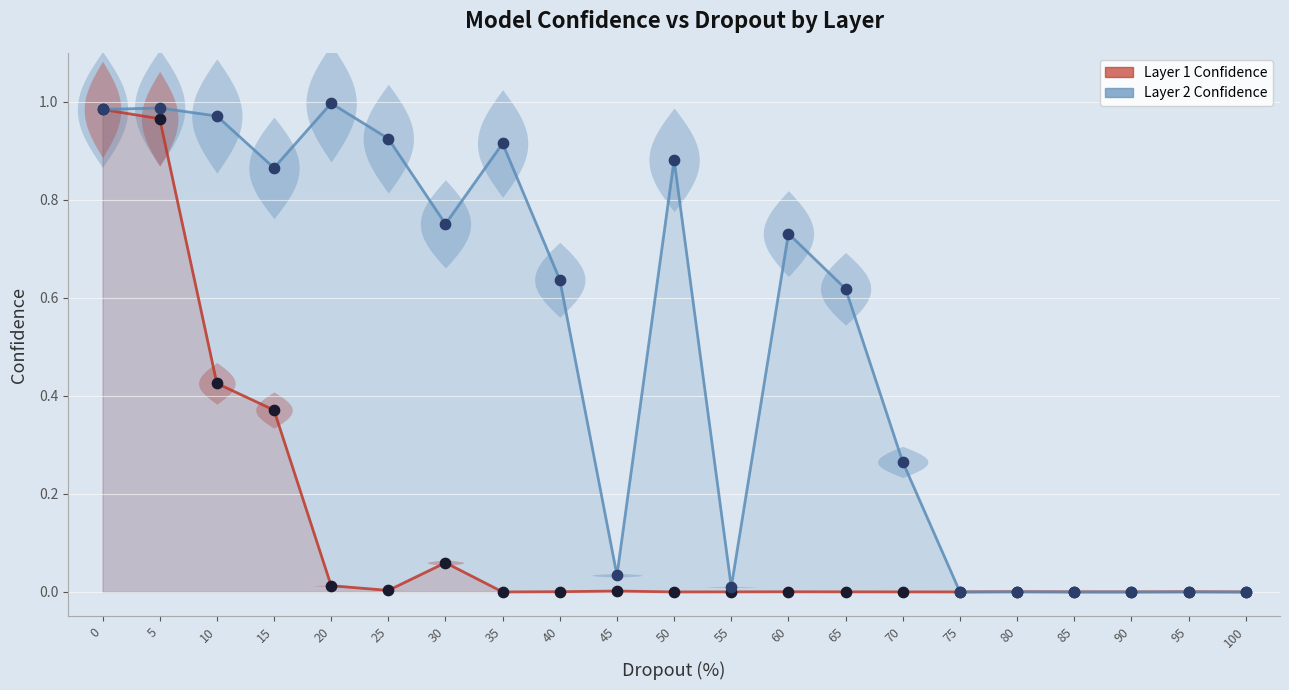

At how many categories does at least one series exceed 0?

21